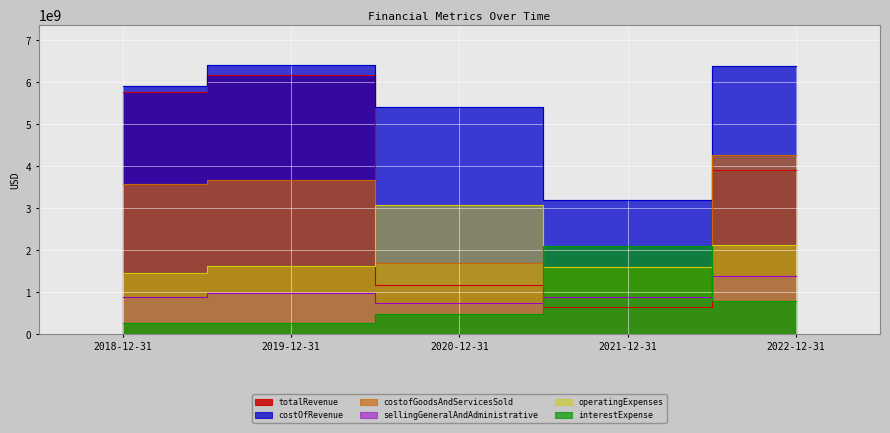

Which series changed the most between 2019-12-31 and 2022-12-31?

totalRevenue